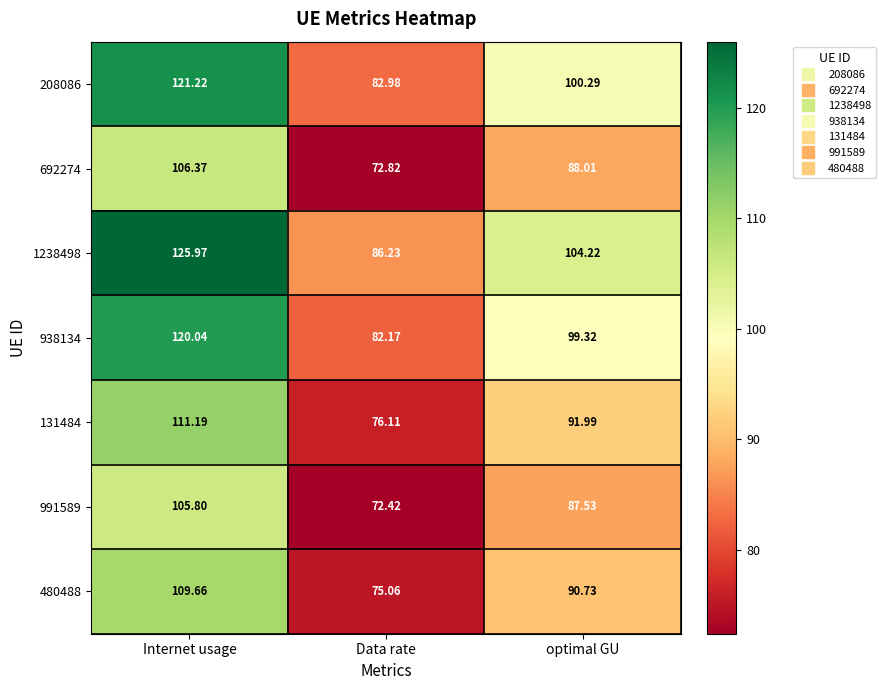

Which label corresponds to the largest value in the chart?

Internet usage